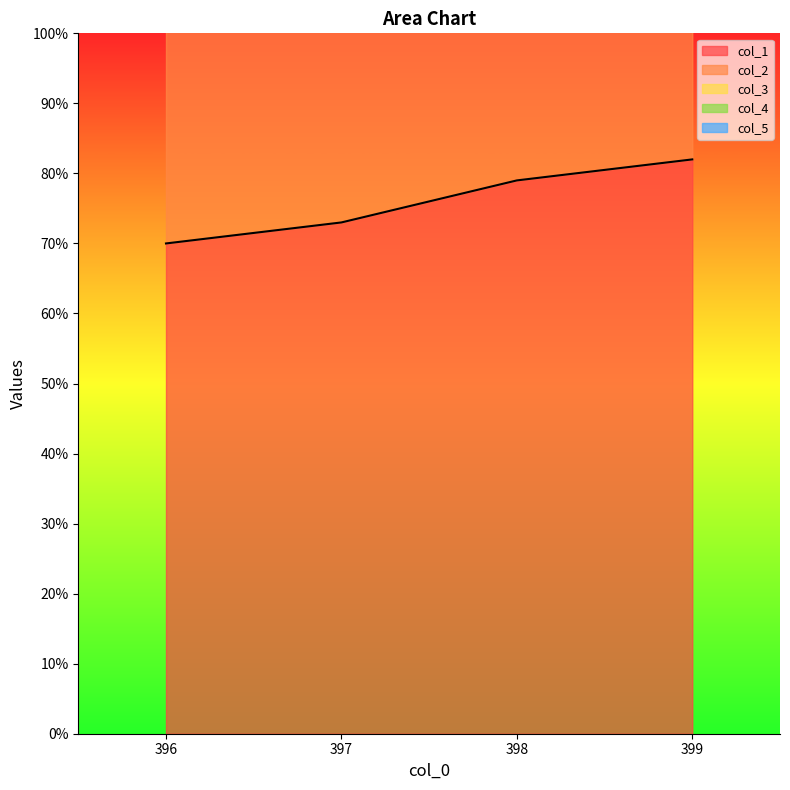

Where is col_1 nearest to the value 76?

397